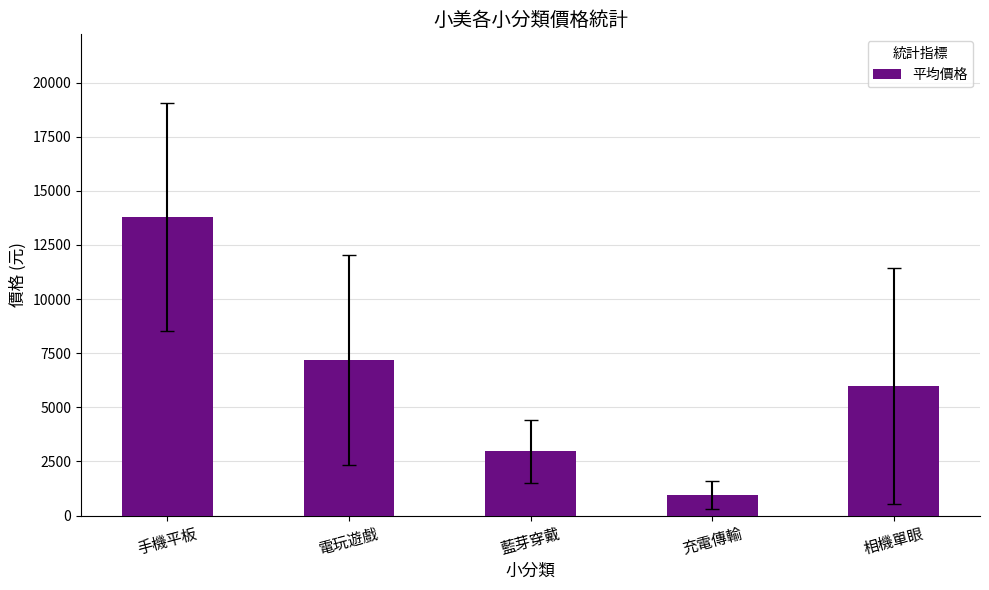

What is the smallest value displayed?

962